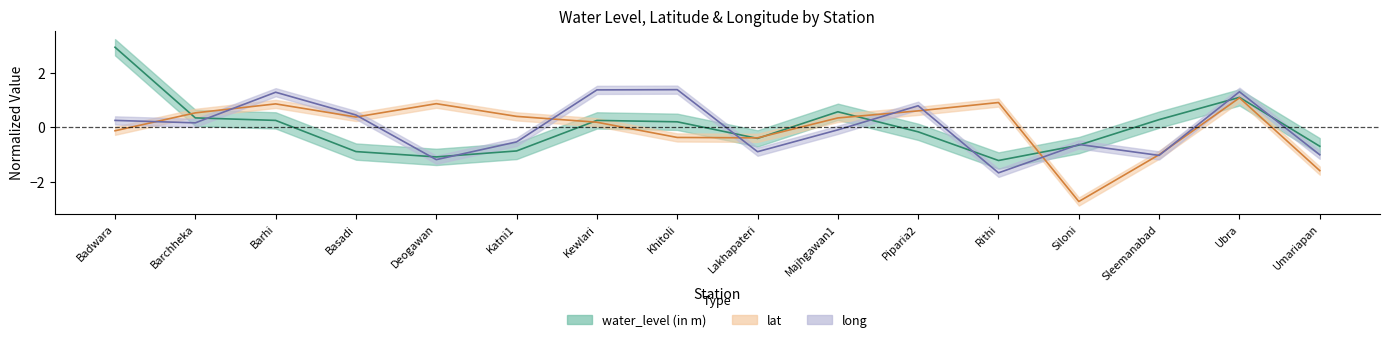

Is it true that long equals 0.8 at Piparia2?

True